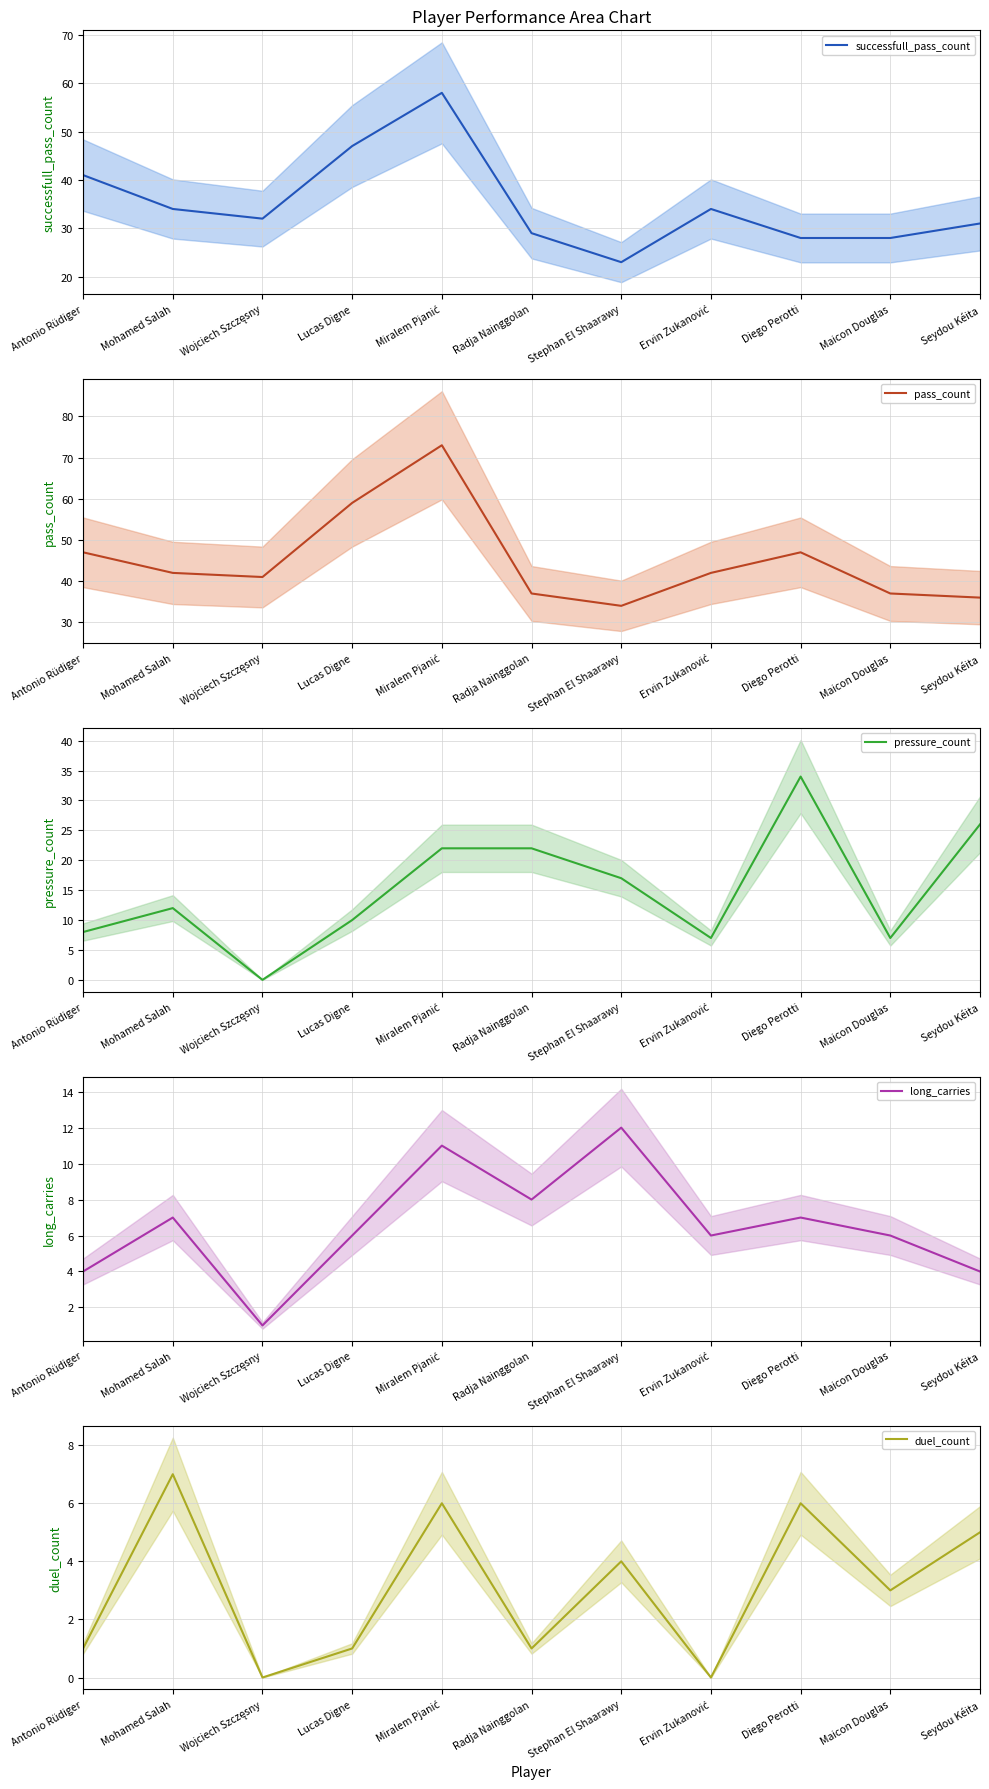

Is it true that duel_count (mean) equals 2 at Ervin Zukanović?

False